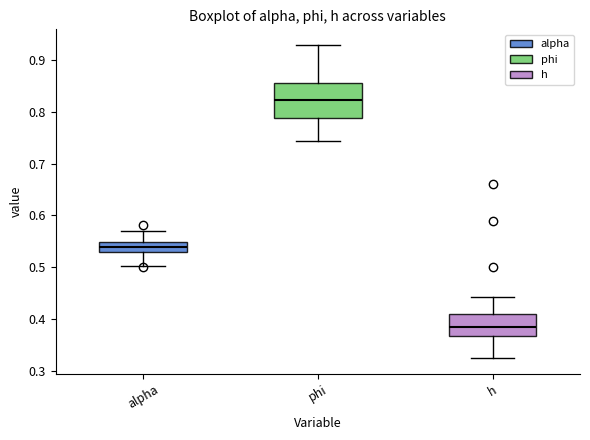

Reading left to right, read every box against the y-axis: the position of its median line, the range the box covers, and the ends of its whiskers. The values are not printed on the chart, so give them approximately, as read against the axis.

alpha: median 0.54, box 0.53 to 0.55, whiskers 0.50 to 0.57
phi: median 0.82, box 0.79 to 0.86, whiskers 0.74 to 0.93
h: median 0.39, box 0.37 to 0.41, whiskers 0.32 to 0.44